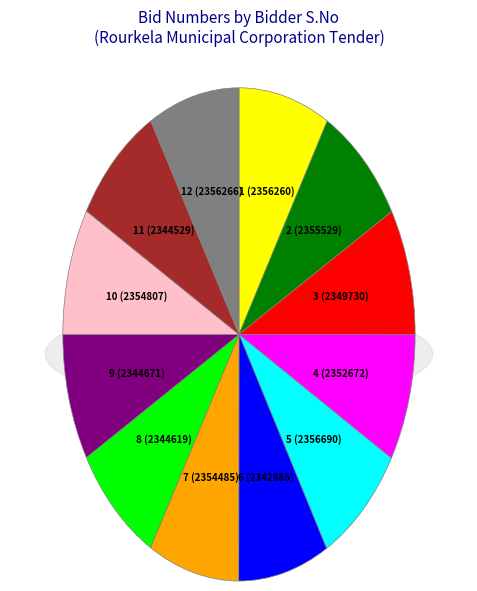

Count the number of slices in the pie.

12